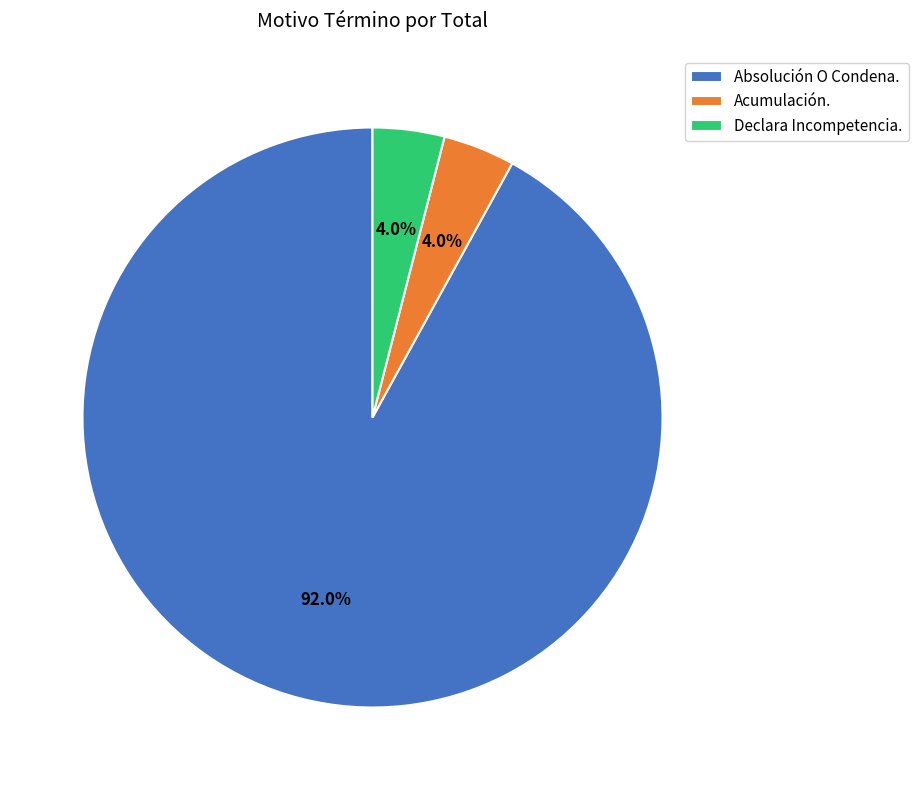

What is the largest slice in the pie chart?

Absolución O Condena.